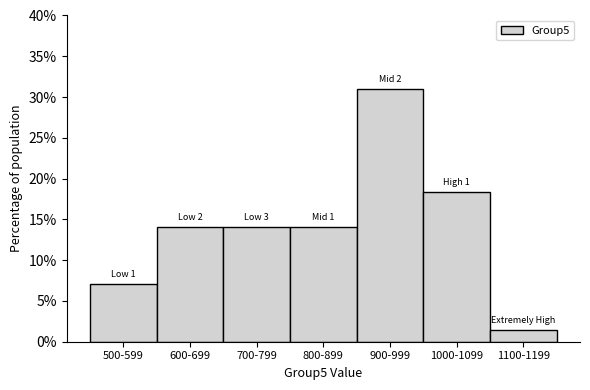

Reading right to left, extract all data points from this chart.

1100-1199=1.4	1000-1099=18.3	900-999=31.0	800-899=14.1	700-799=14.1	600-699=14.1	500-599=7.0